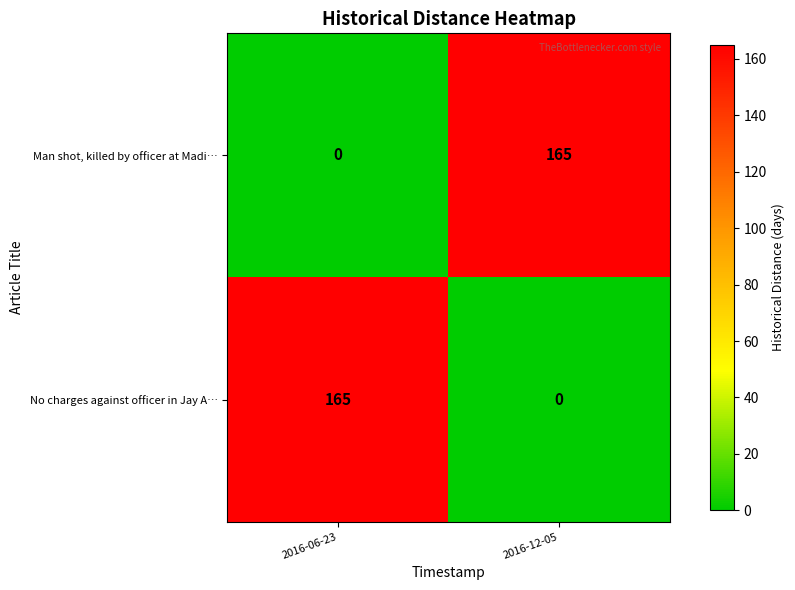

What is the maximum value for No charges against officer in Jay A…?

165